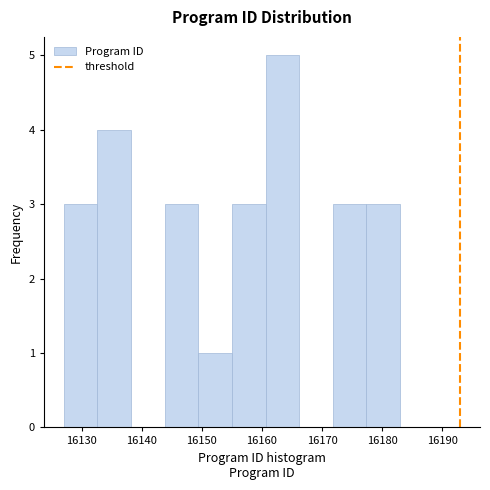

Reading left to right, transcribe this chart: for each bar, give the range it covers on the x-axis and its height. Neither the bar edges nor the heights are printed on the chart, so give them approximately, as read against the axes.

16127.0 to 16132.6: 3
16132.6 to 16138.2: 4
16138.2 to 16143.8: 0
16143.8 to 16149.4: 3
16149.4 to 16155.0: 1
16155.0 to 16160.6: 3
16160.6 to 16166.2: 5
16166.2 to 16171.8: 0
16171.8 to 16177.4: 3
16177.4 to 16183.0: 3